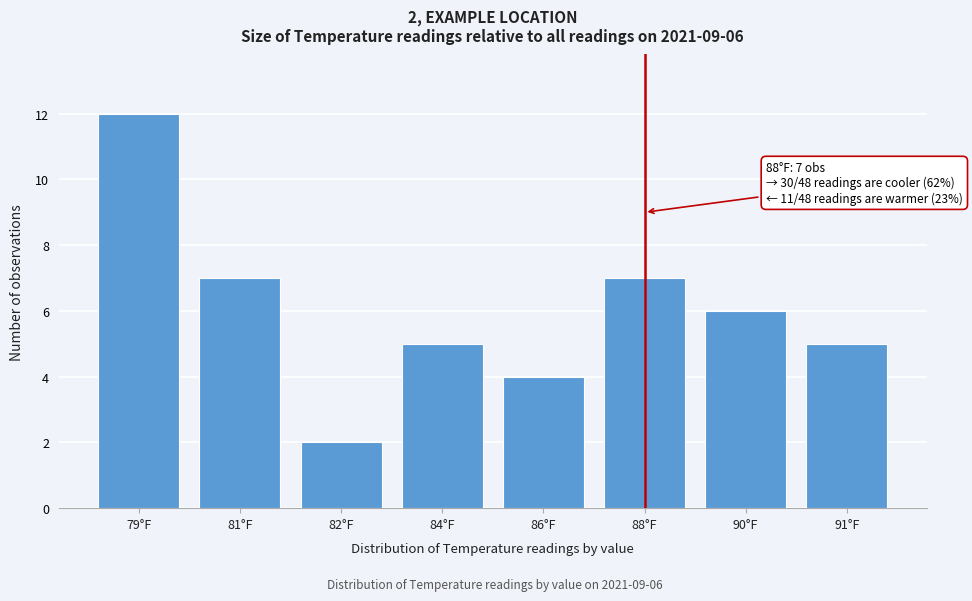

Reading right to left, list all the values displayed in this chart.

5	6	7	4	5	2	7	12